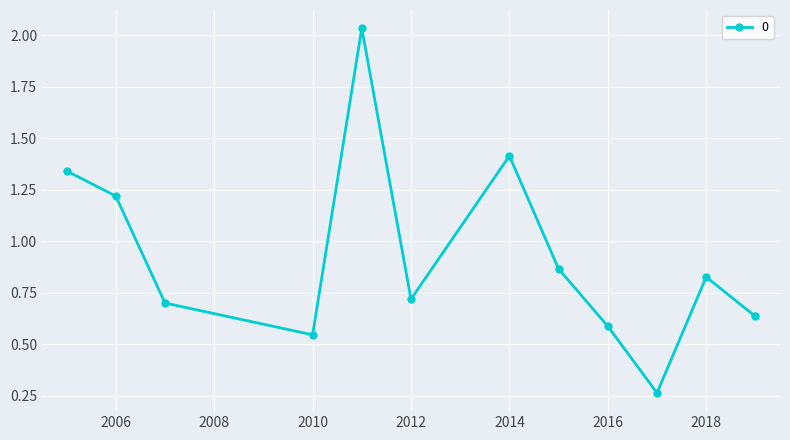

How many points are higher than both their immediate neighbors (excluding endpoints)?

3